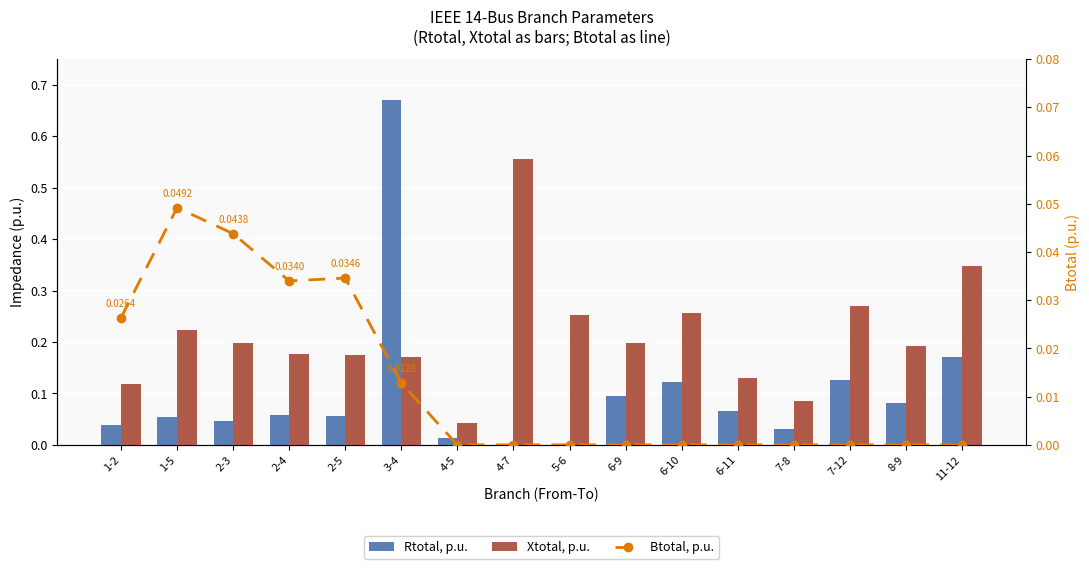

What is the difference between the highest and lowest values at 2-4?

0.1